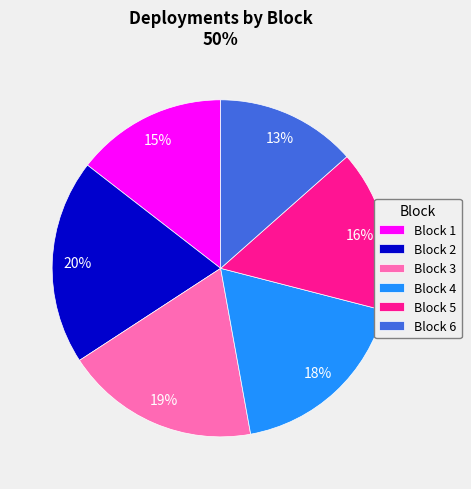

To the nearest percent, what is the combined percentage of Block 2 and Block 6?

33%